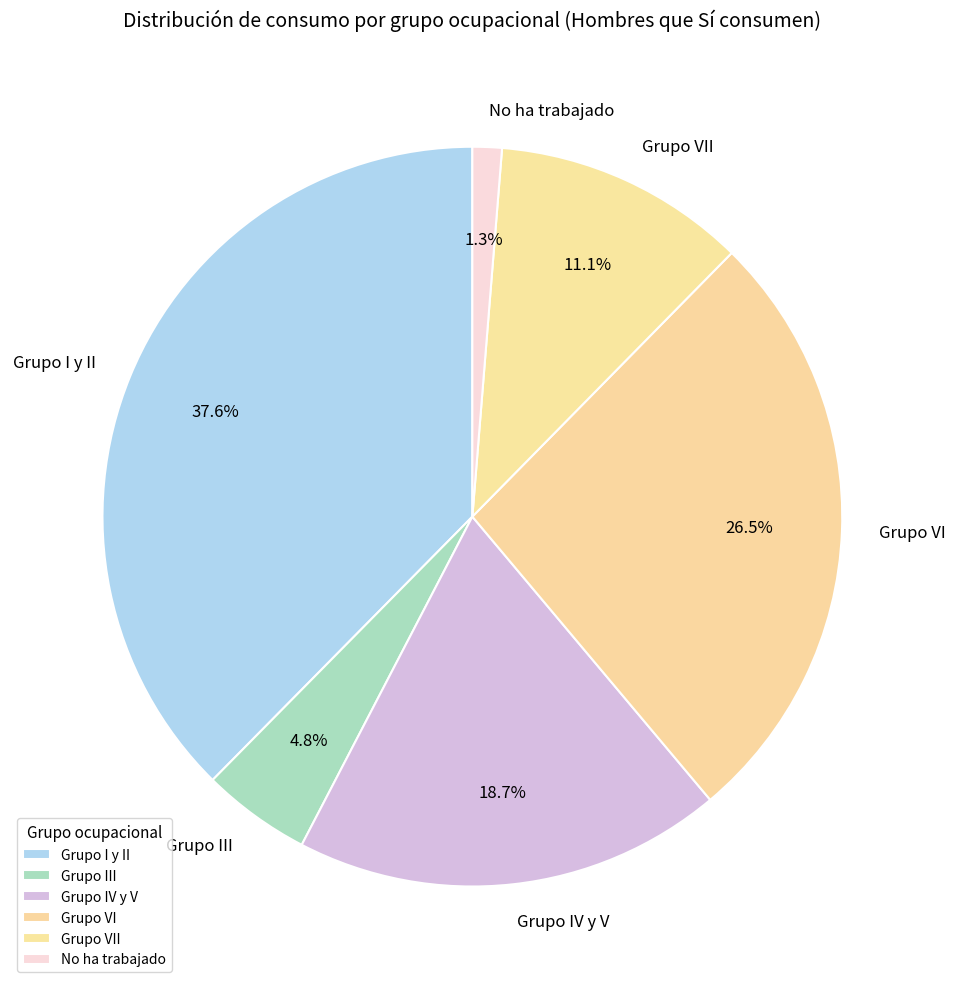

Is there any slice that represents more than half of the pie?

No